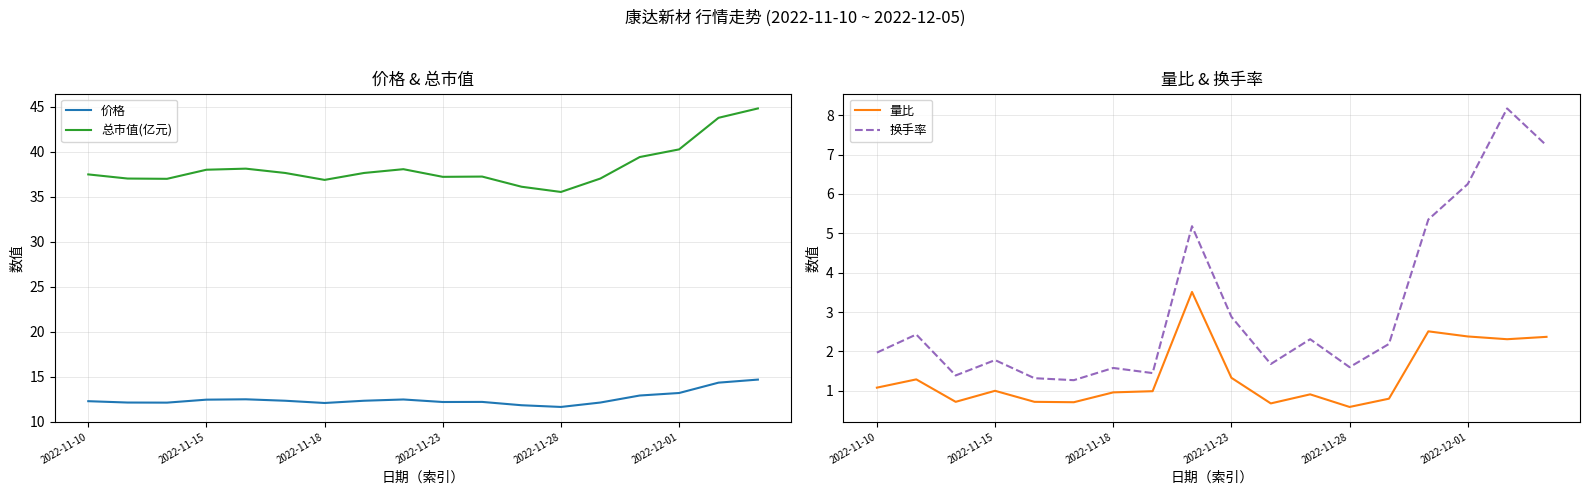

True or false: 量比 and 总市值(亿元) cross at least once.

False